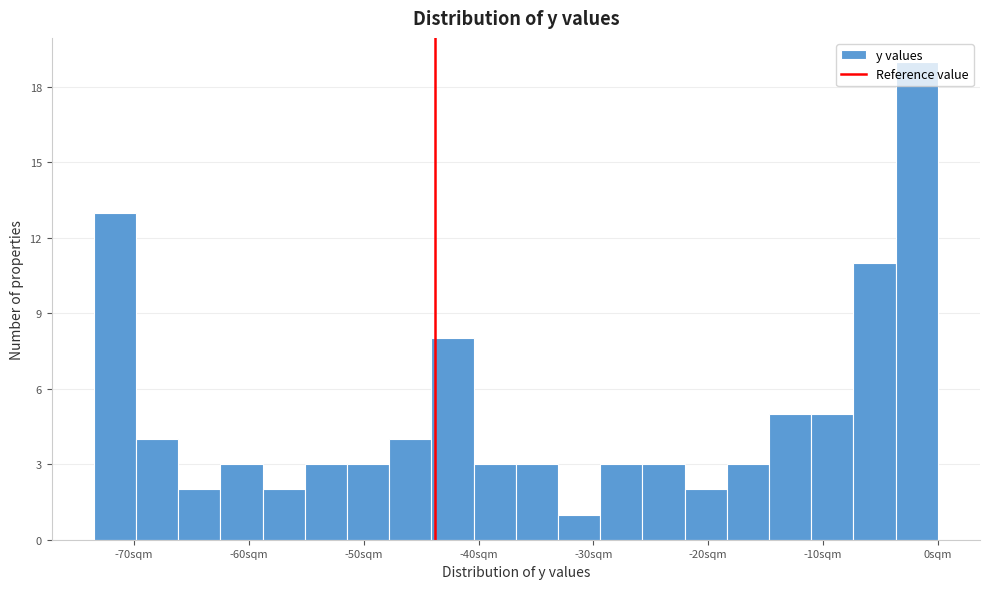

Around what value on the x-axis is the tallest bar? Give the approximate position of its centre, as read against the axis.

-2